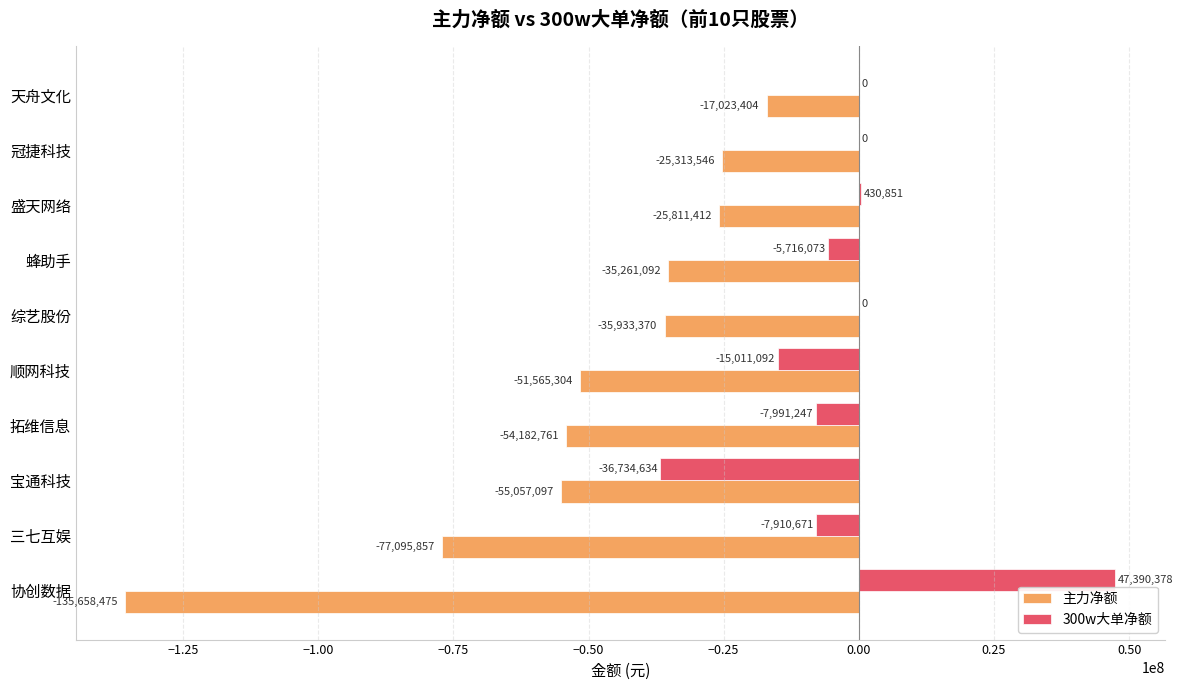

The 主力净额 series shows -38626297 at 盛天网络. True or false?

False